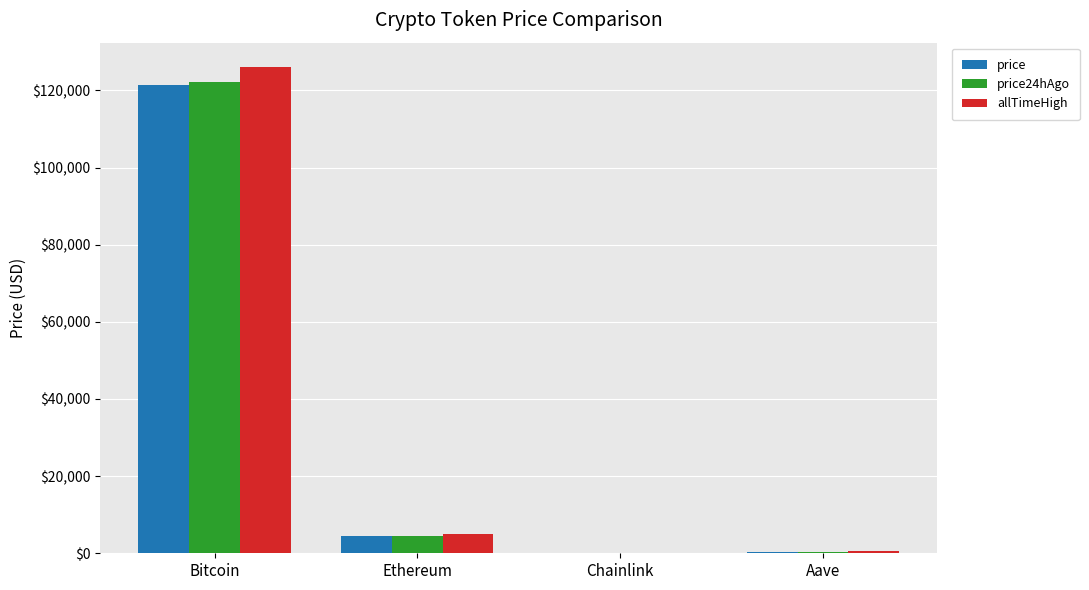

Does the chart contain stacked bars?

No